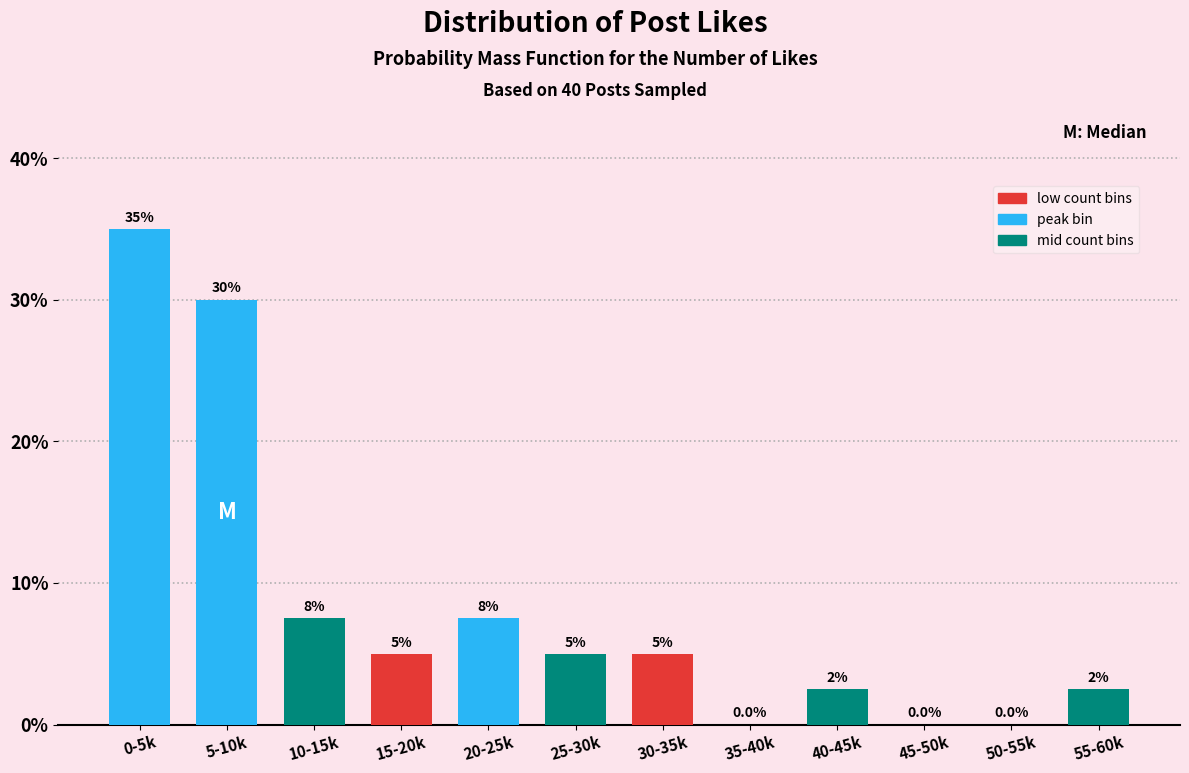

Reading left to right, list all the values displayed in this chart.

0-5k=35.0	5-10k=30.0	10-15k=7.5	15-20k=5.0	20-25k=7.5	25-30k=5.0	30-35k=5.0	35-40k=0.0	40-45k=2.5	45-50k=0.0	50-55k=0.0	55-60k=2.5